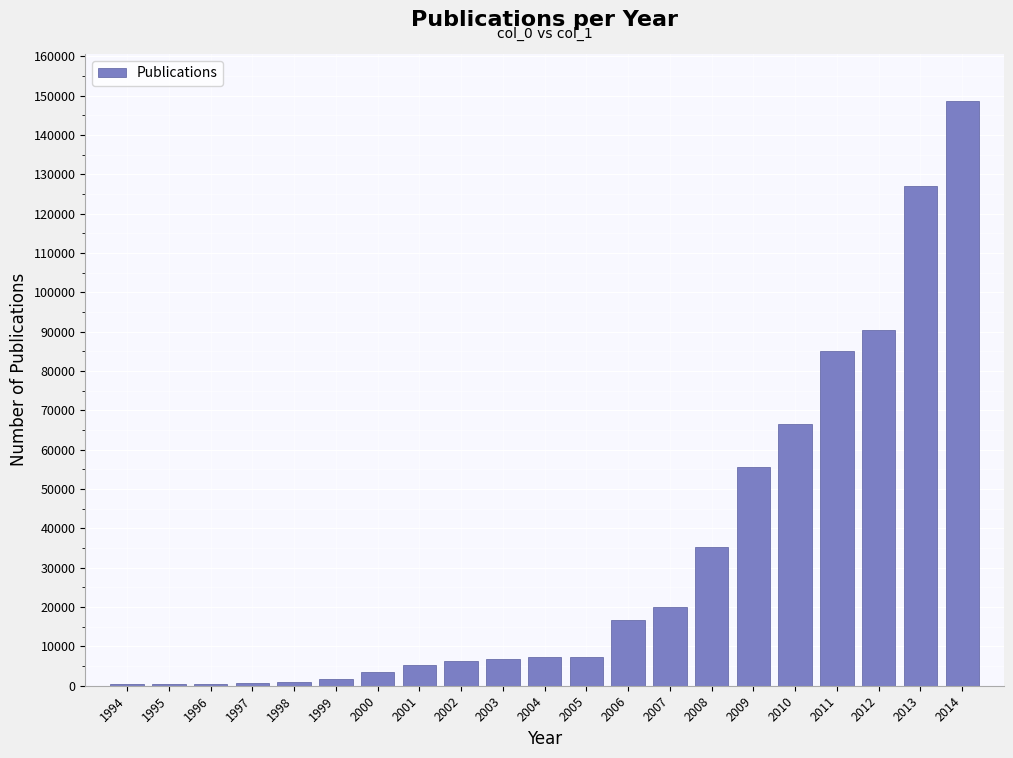

The value at 2013 is 168096. True or false?

False